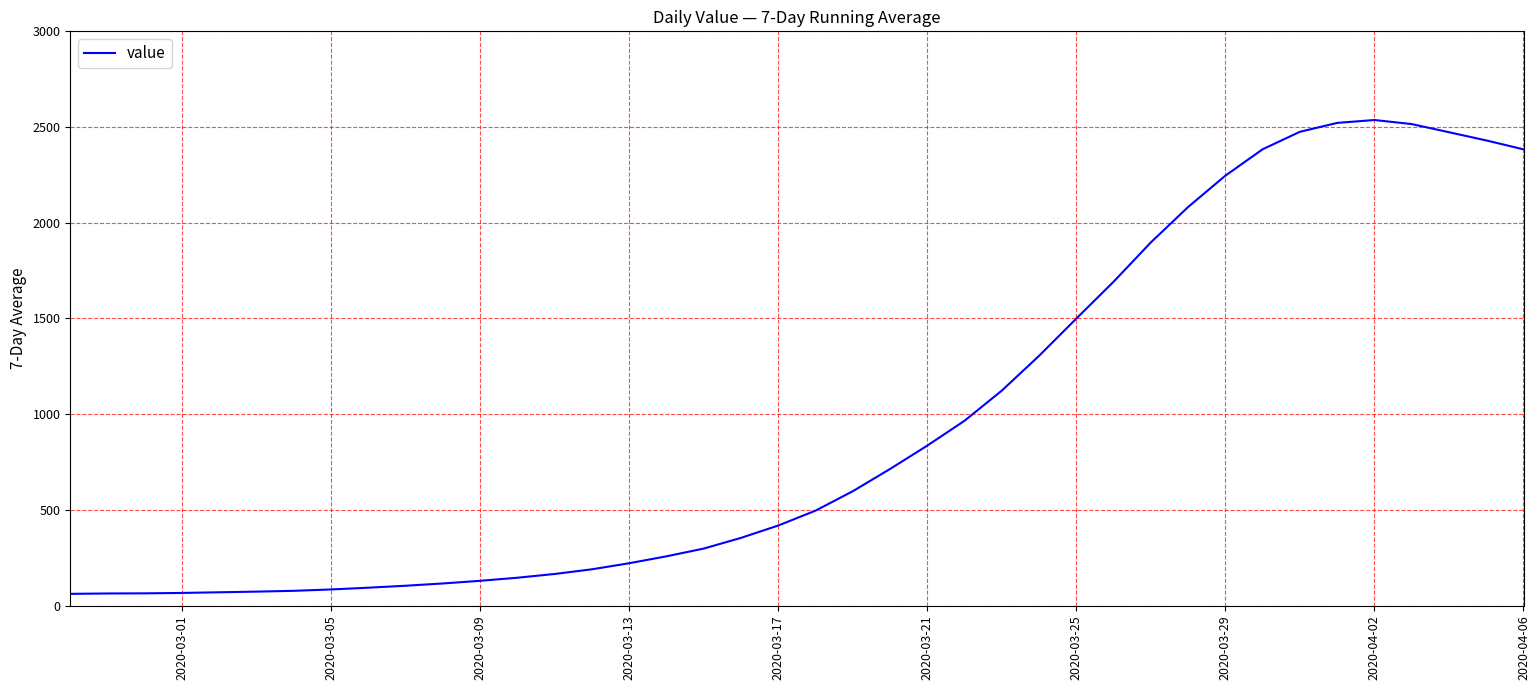

What is the difference between the maximum and minimum values?

2475.7